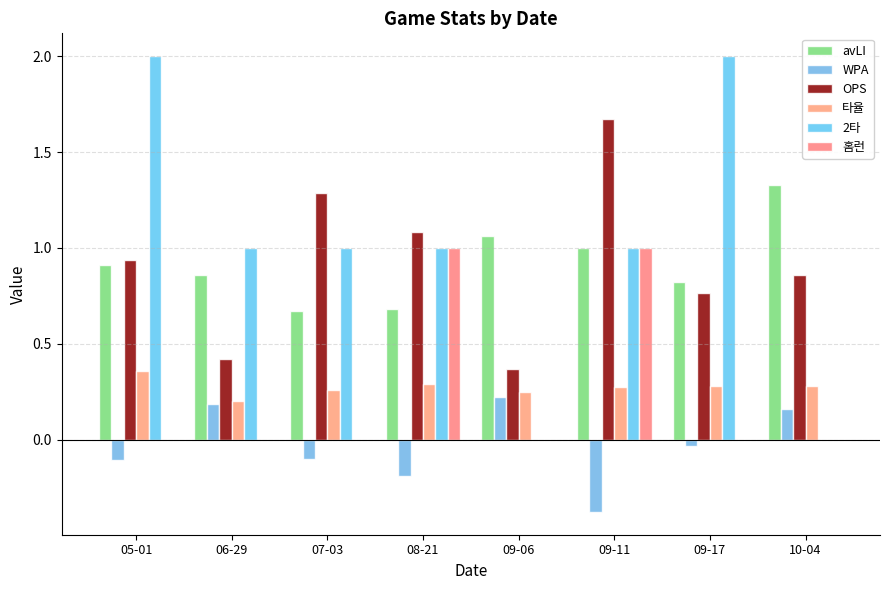

What is the label of the 3rd bar from the left?

07-03